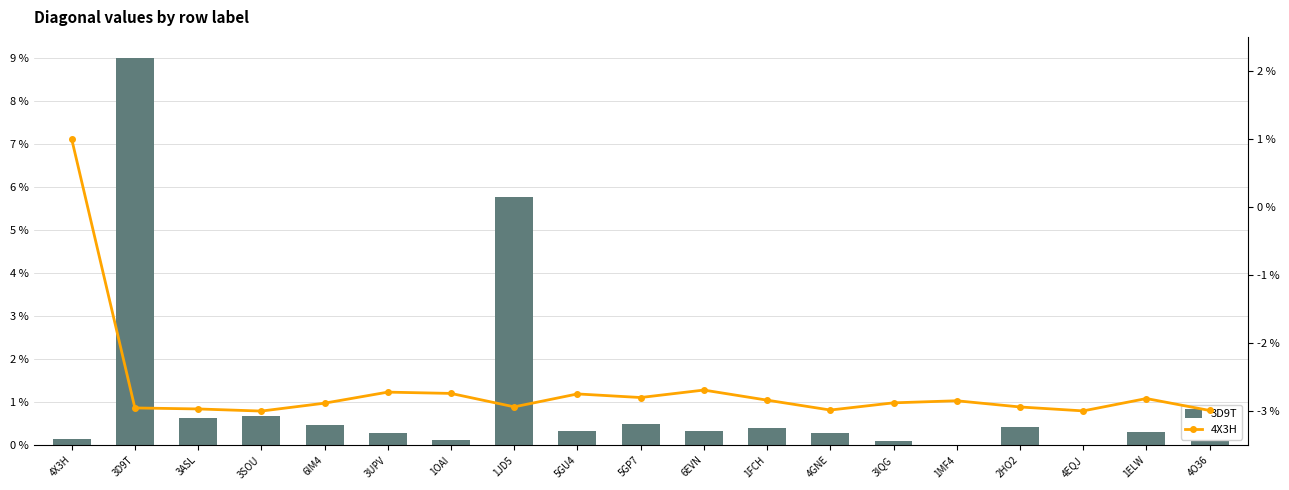

At which category does the chart reach its minimum across all series?

3SOU